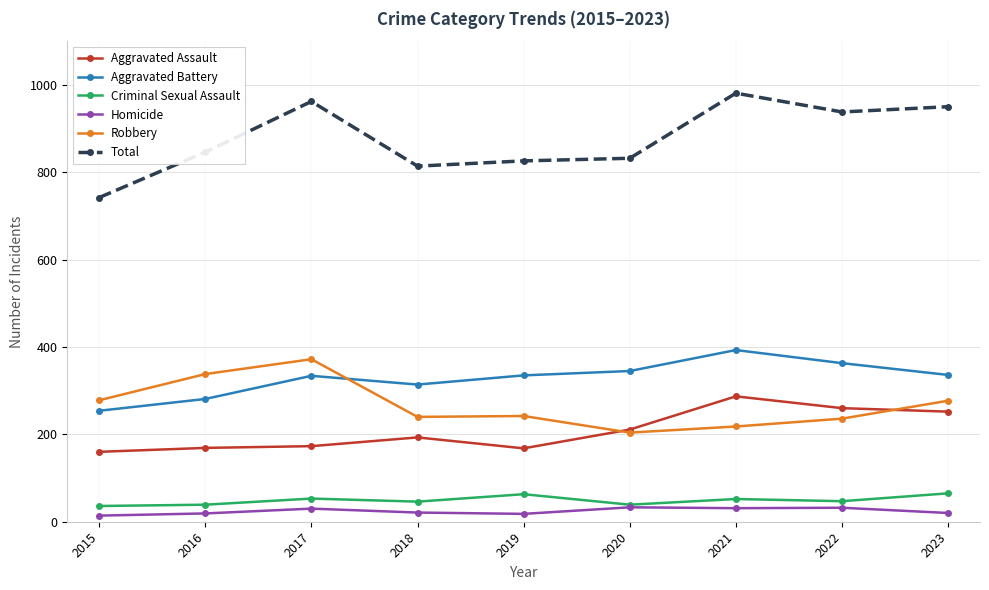

What is the value of the Aggravated Assault point at the 3rd from the left?

173